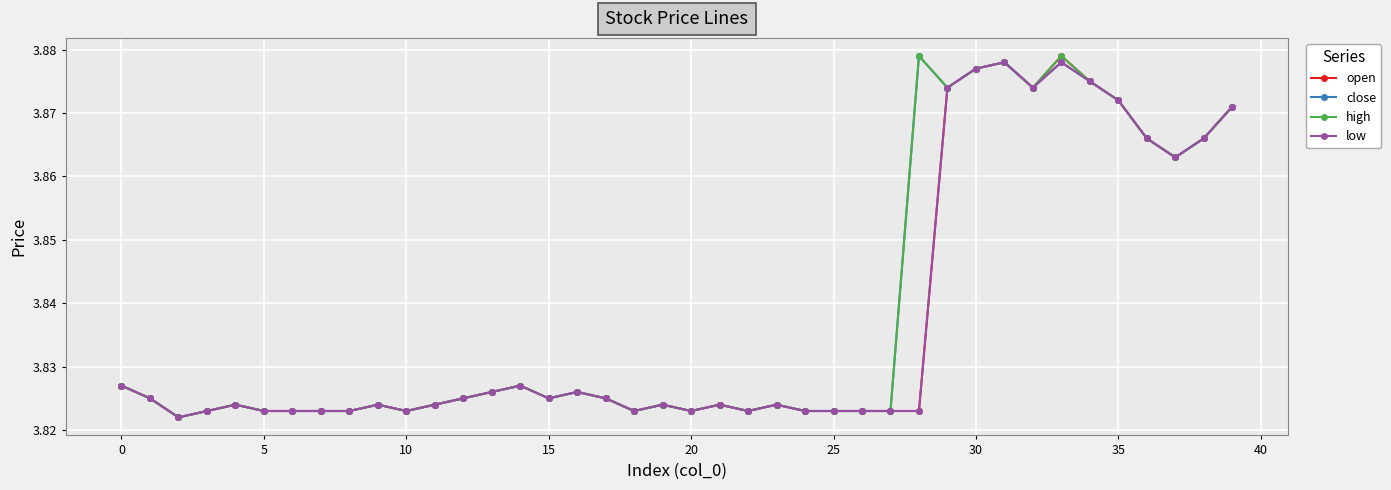

How many lines are shown in the chart?

4